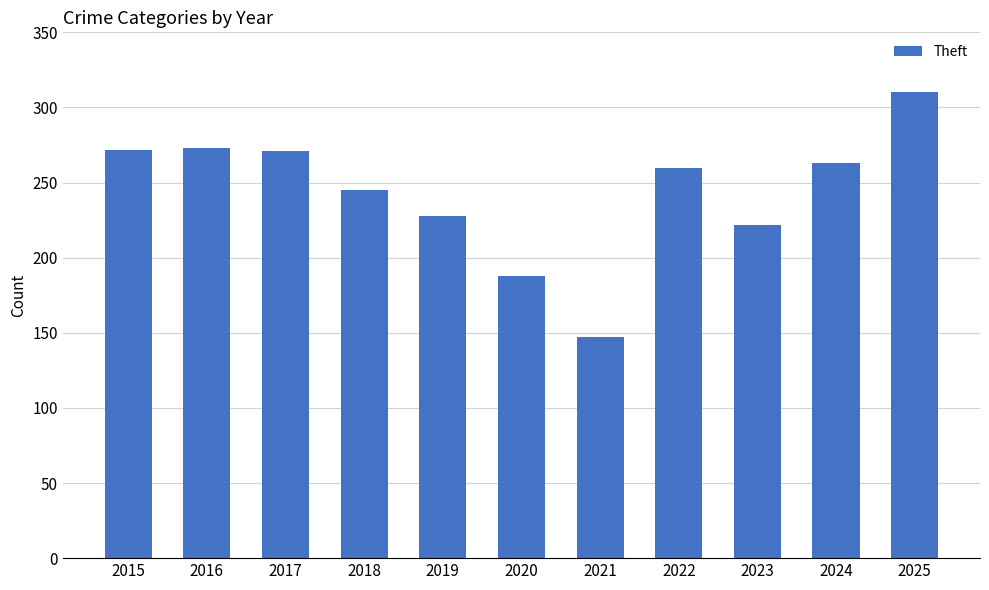

What is the value of the 1st bar from the left?

272